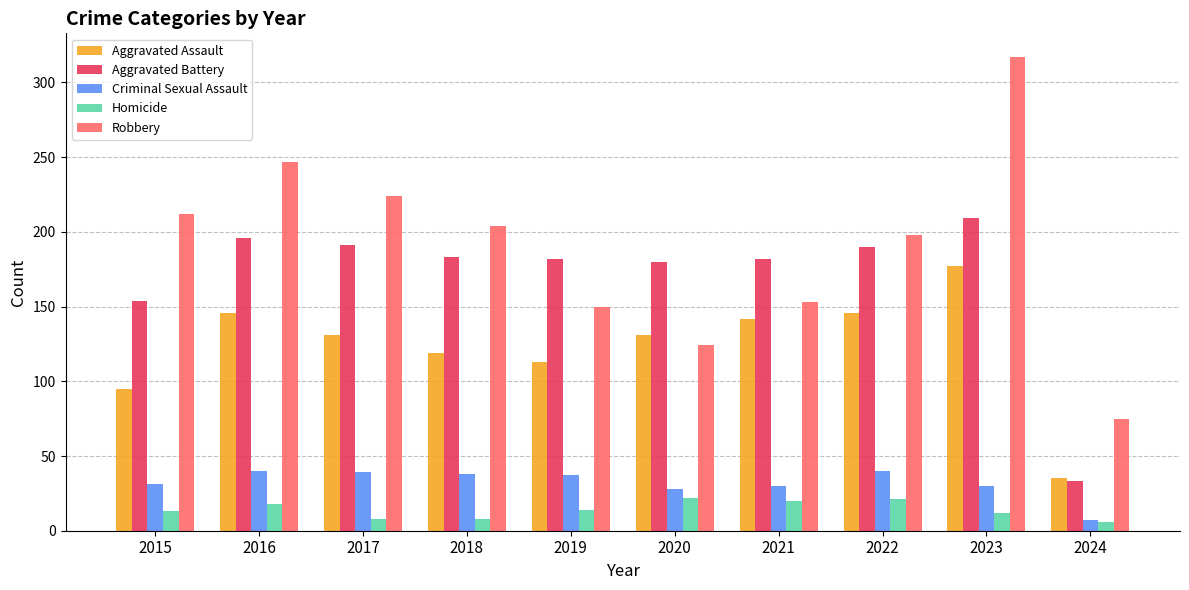

What is the minimum value shown in the chart?

6